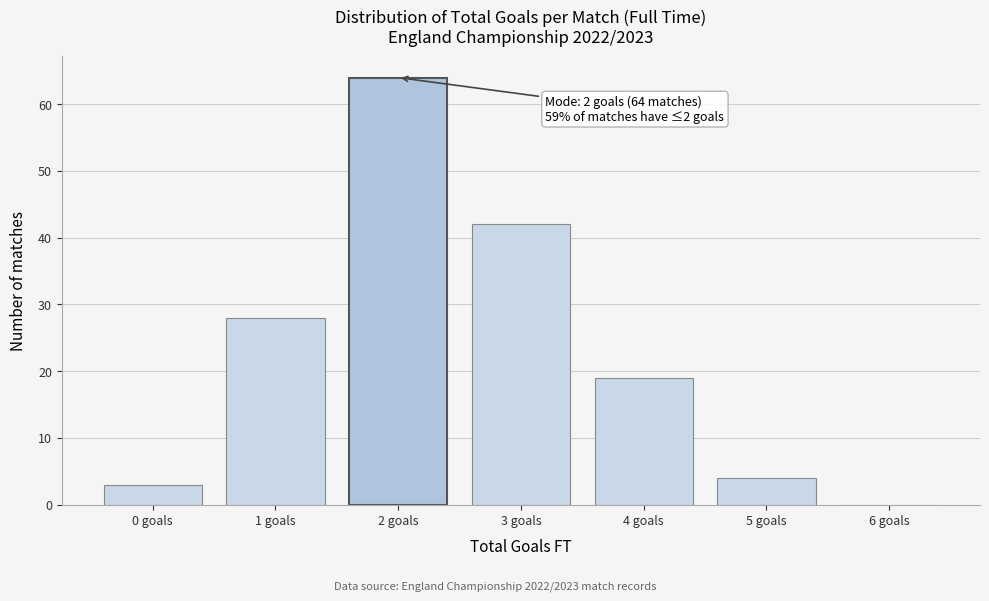

Reading right to left, transcribe all the data shown in this chart.

6 goals=0	5 goals=4	4 goals=19	3 goals=42	2 goals=64	1 goals=28	0 goals=3